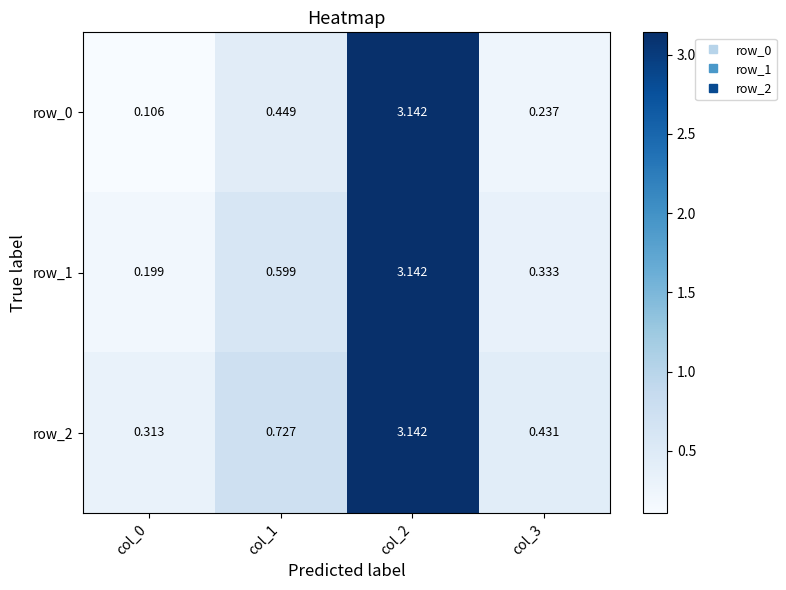

Is the value of row_2 at col_0 greater than the value of row_0 at col_1?

No